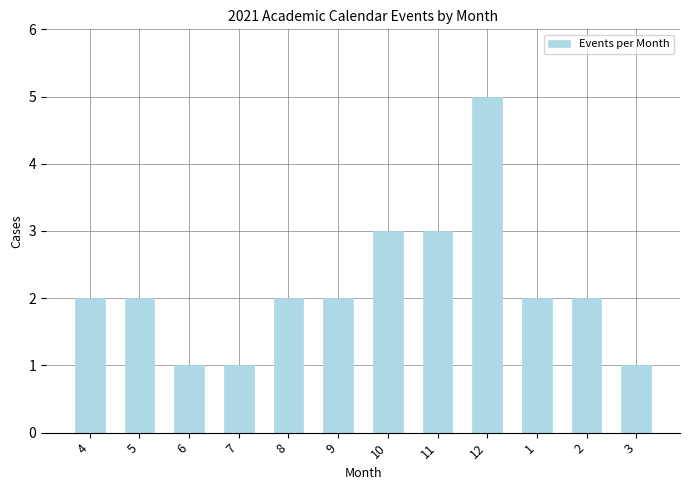

Are the bars horizontal?

No